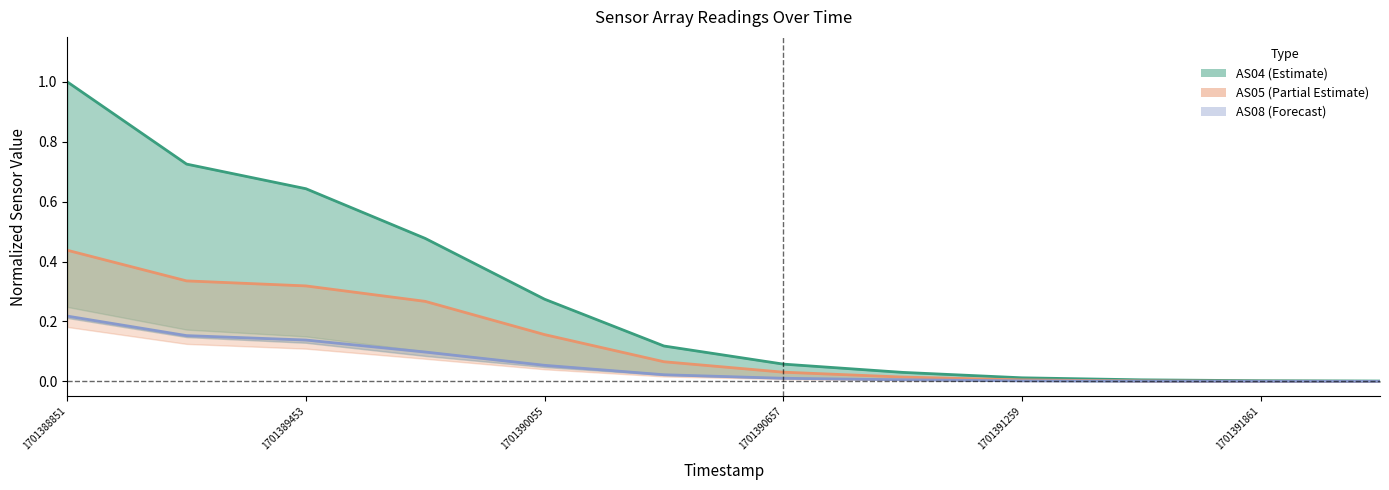

True or false: AS05 and AS08 intersect in this chart.

False